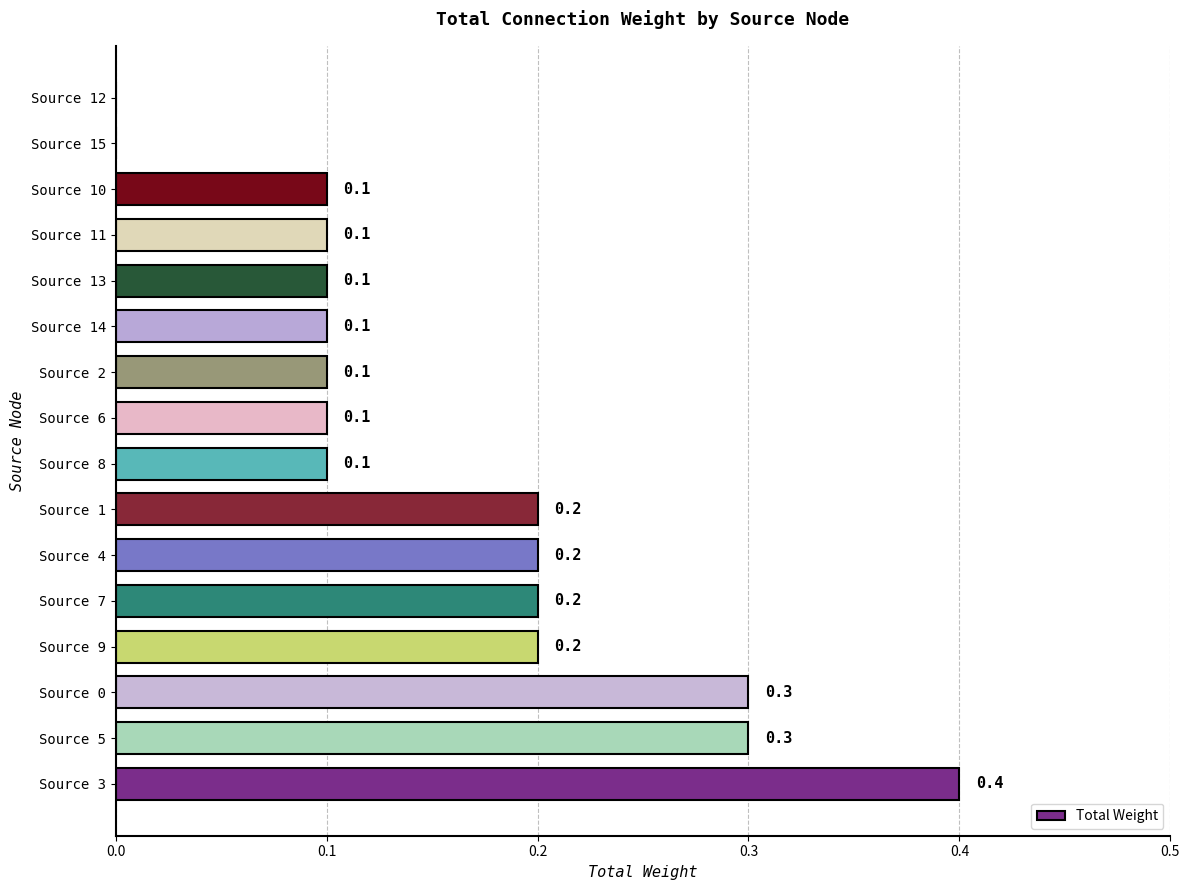

Between Source 1 and Source 13, which is larger?

Source 1